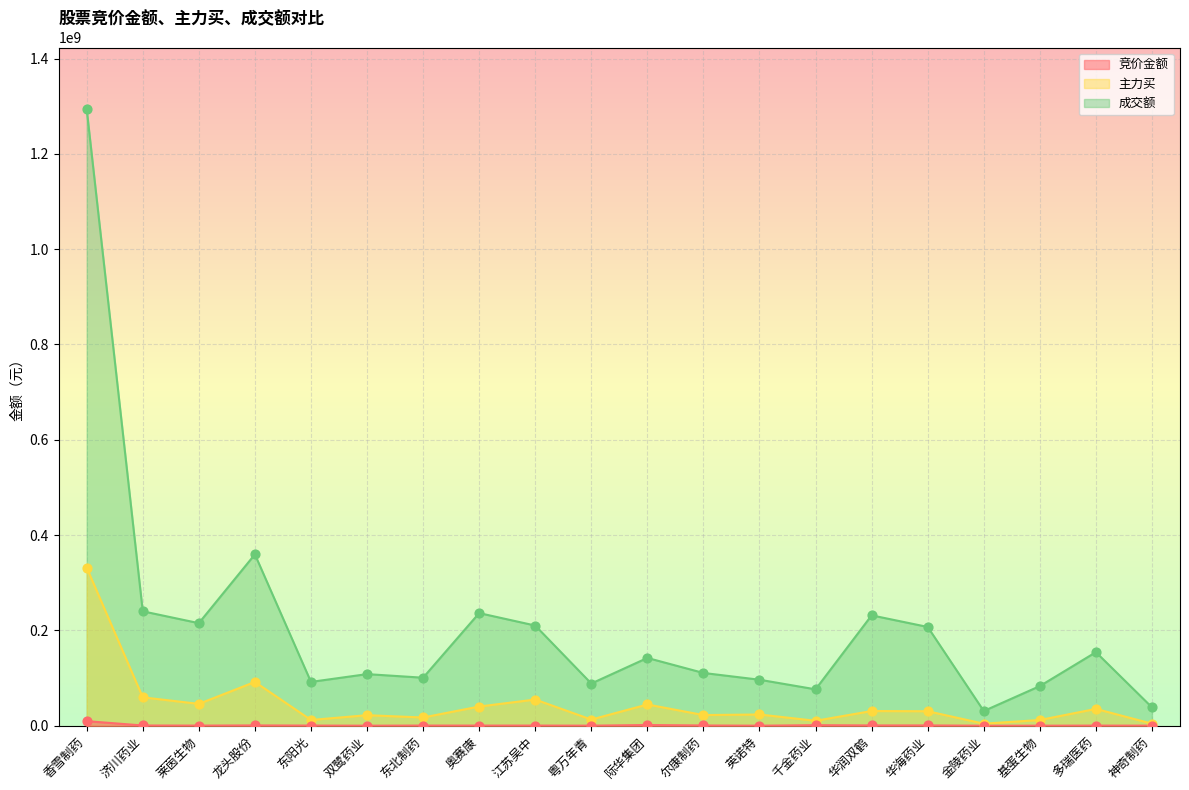

Which series contains the lowest Y value?

竞价金额